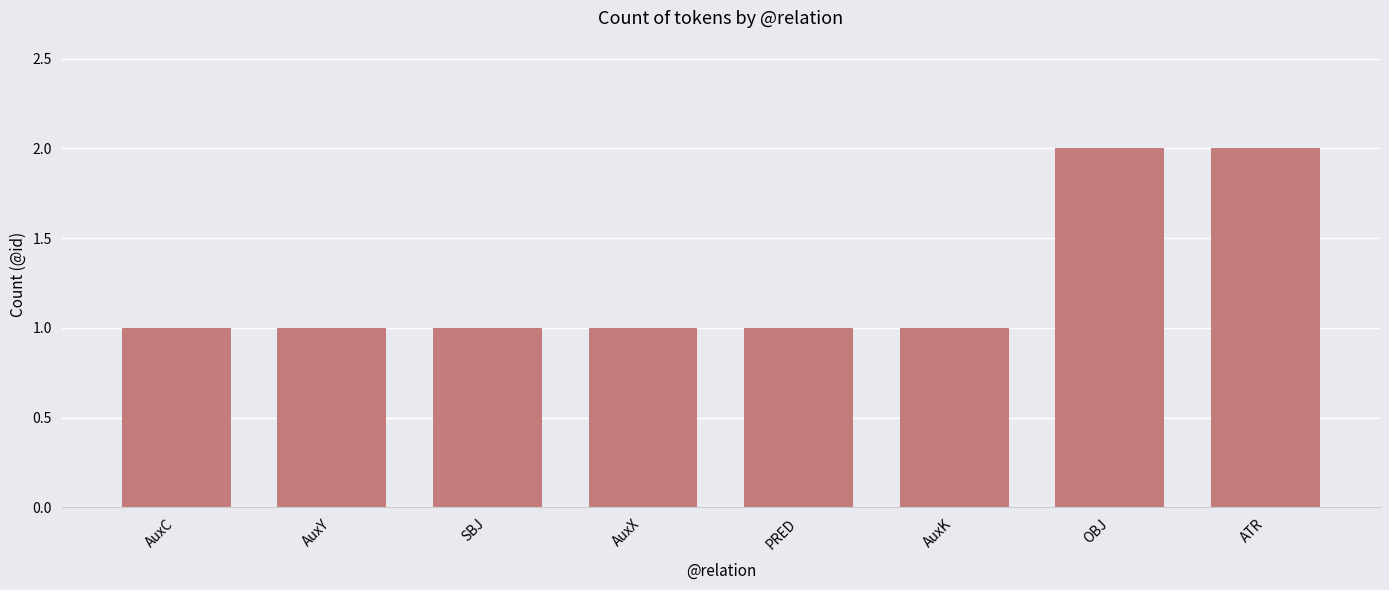

The chart shows a value of 1 at AuxK. True or false?

True